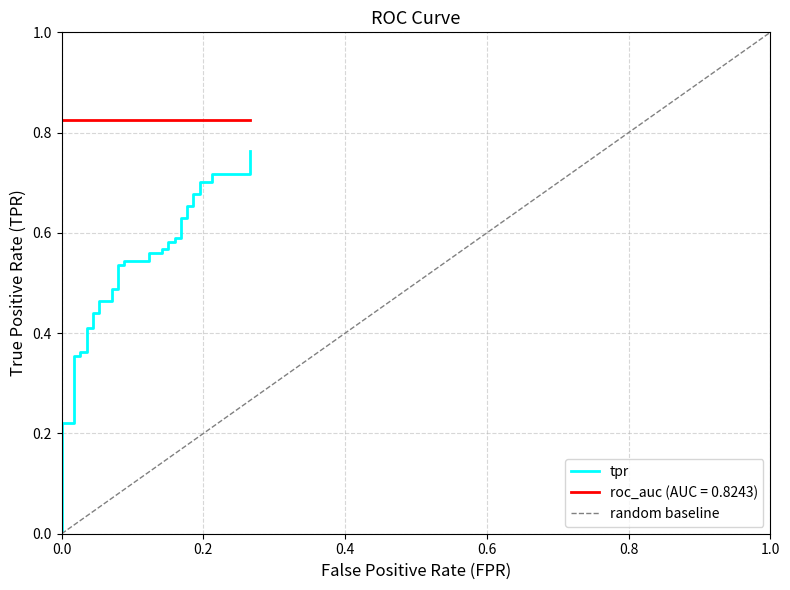

Does the chart have visible grid lines?

Yes